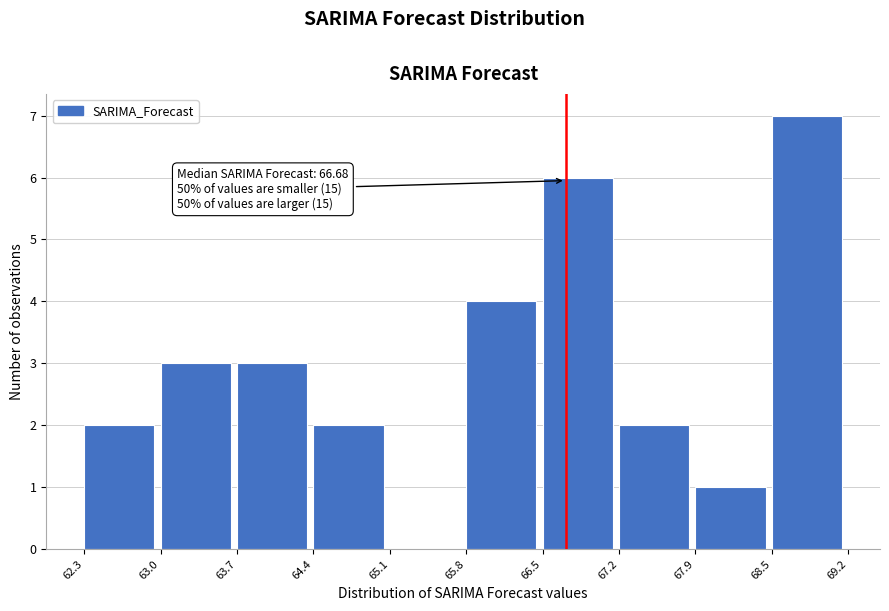

Over which range of the x-axis is the bar tallest?

68.5 to 69.2